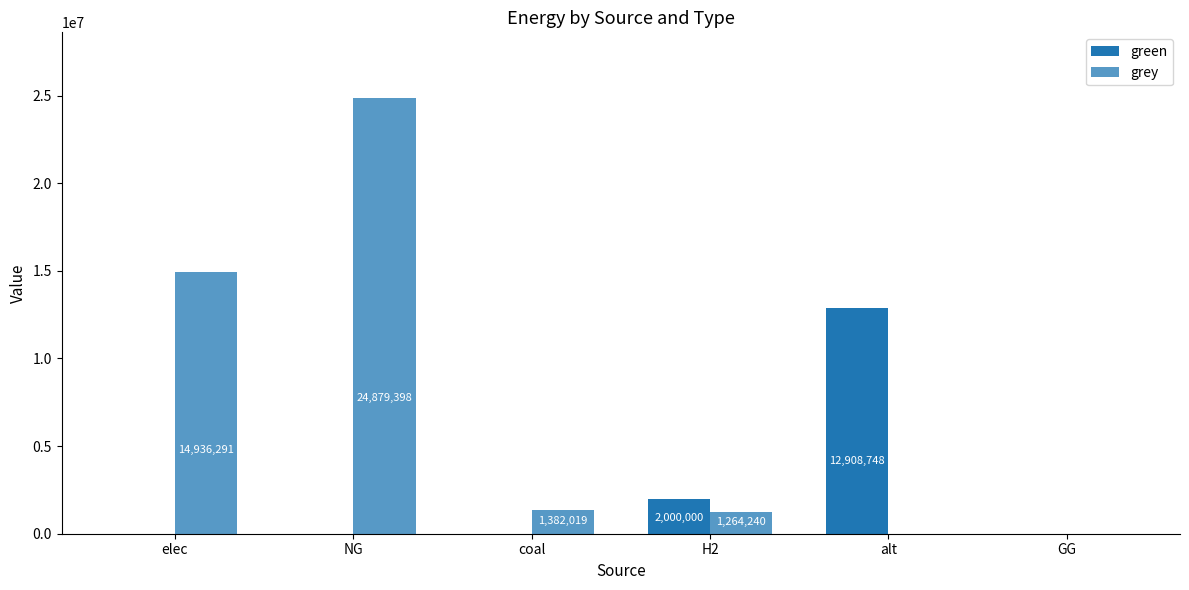

Are the bars grouped side by side (vs. stacked)?

Yes